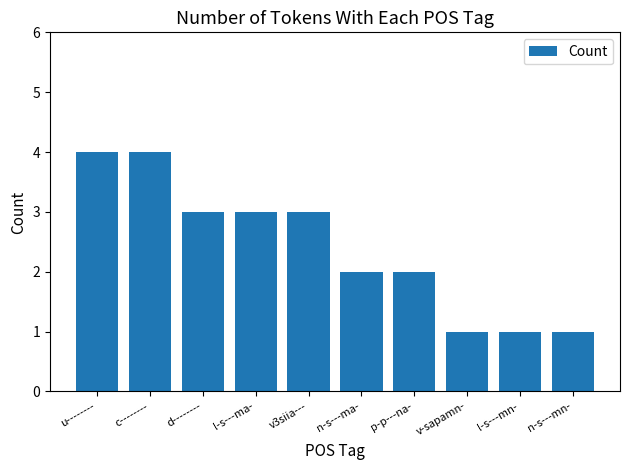

Reading right to left, extract all data points from this chart.

n-s---mn-=1	l-s---mn-=1	v-sapamn-=1	p-p---na-=2	n-s---ma-=2	v3siia---=3	l-s---ma-=3	d--------=3	c--------=4	u--------=4